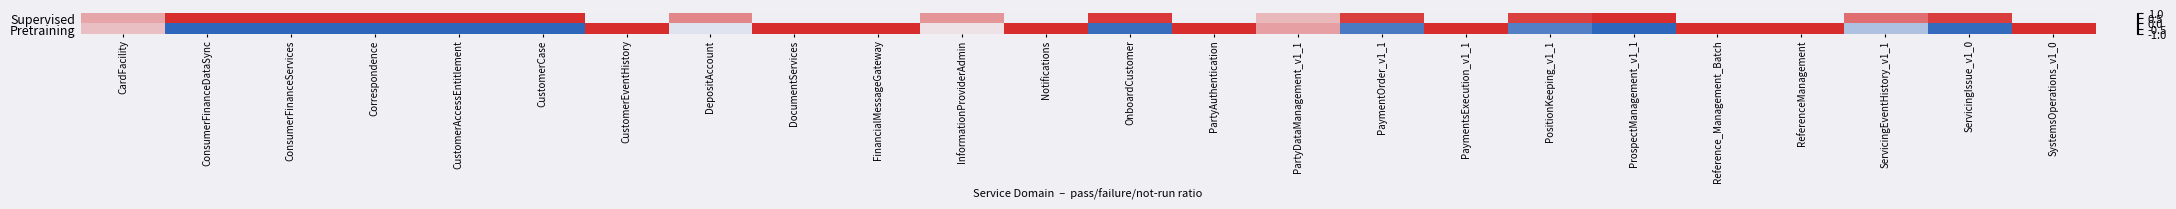

Between Notifications and ConsumerFinanceDataSync, which is larger?

ConsumerFinanceDataSync